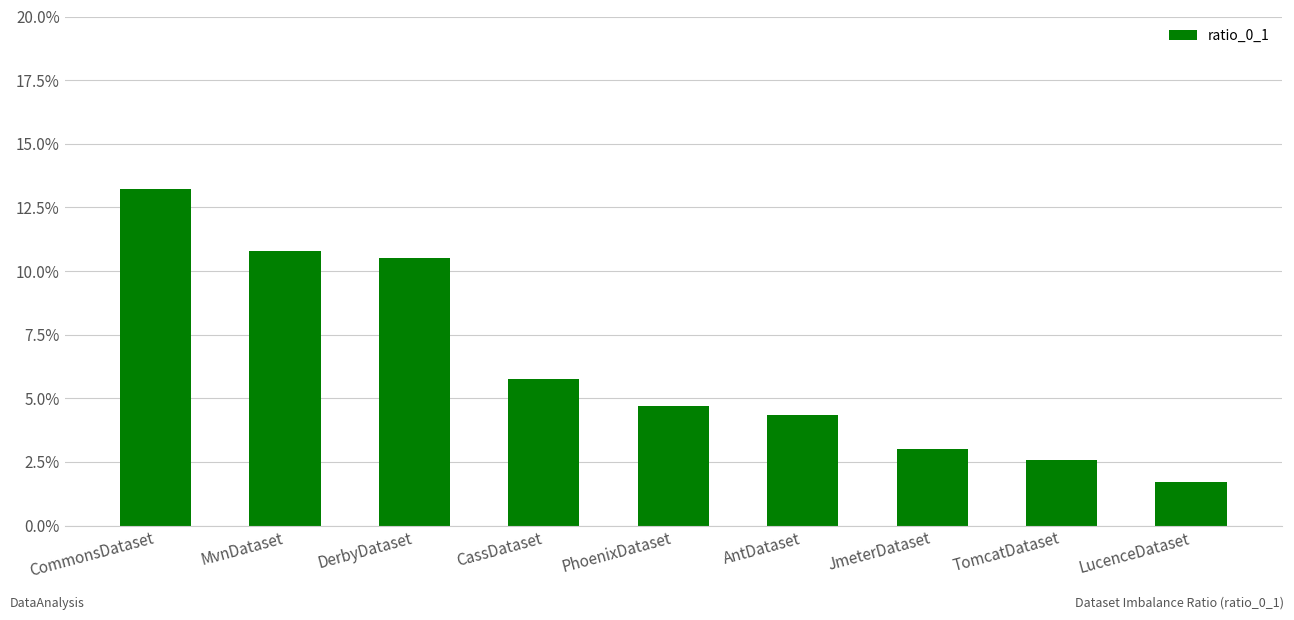

The chart shows a value of 0.7 at TomcatDataset. True or false?

False